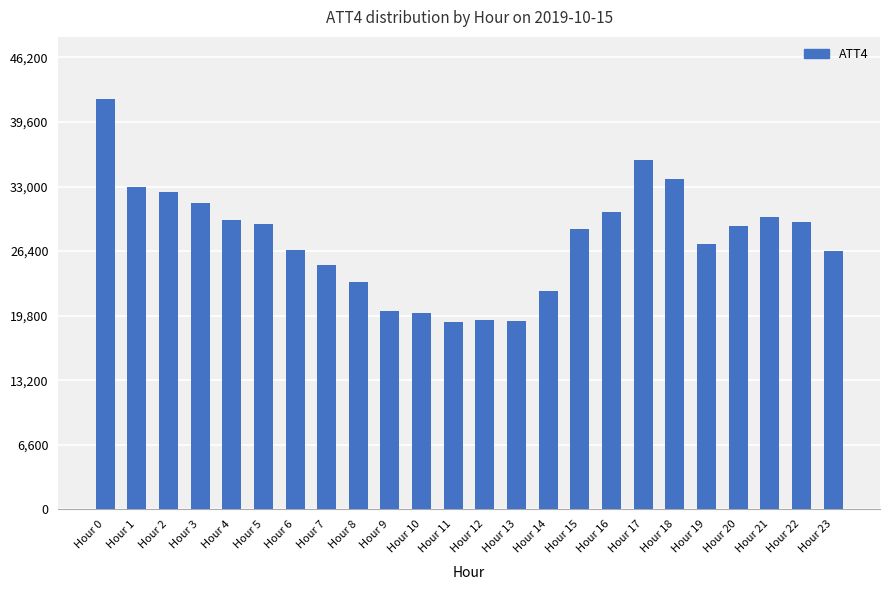

What is the change in value from Hour 8 to Hour 13?

-4000